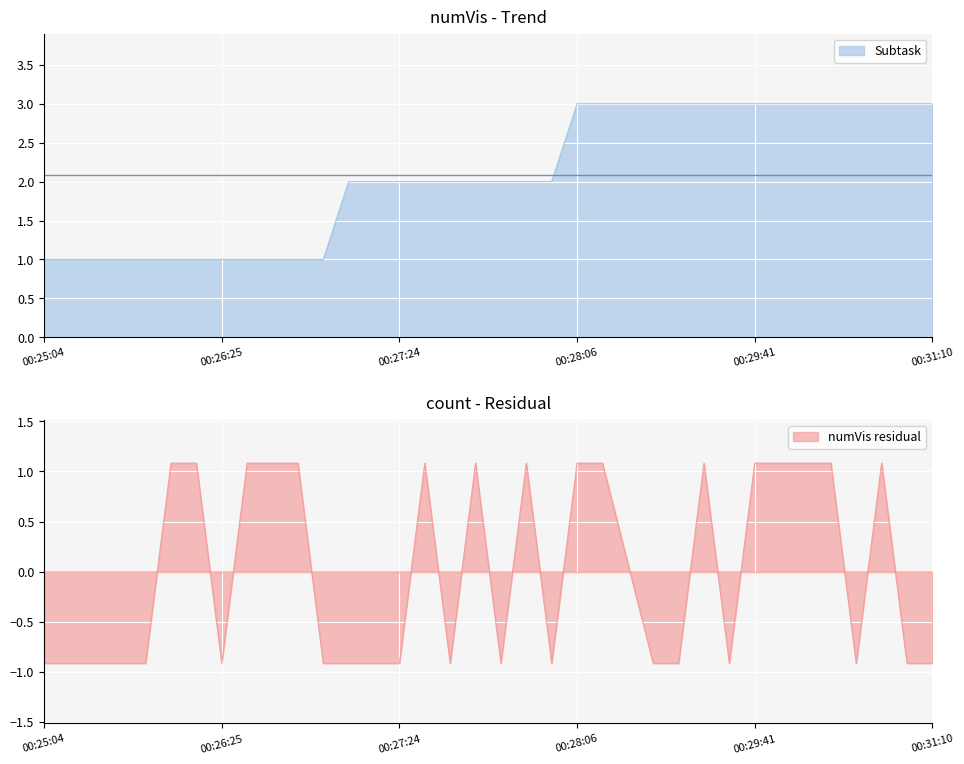

What is the sum of all Subtask values?

75